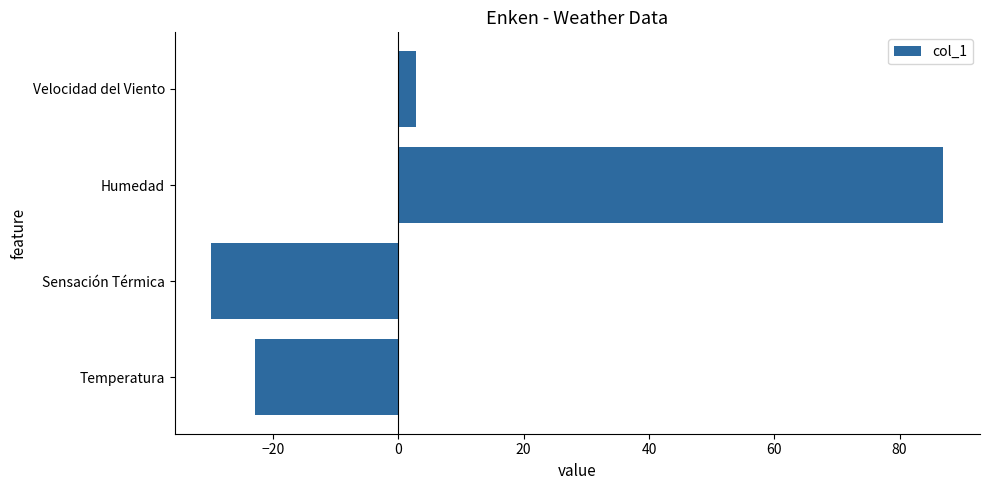

List the labels in order of value, largest first.

Humedad, Velocidad del Viento, Temperatura, Sensación Térmica